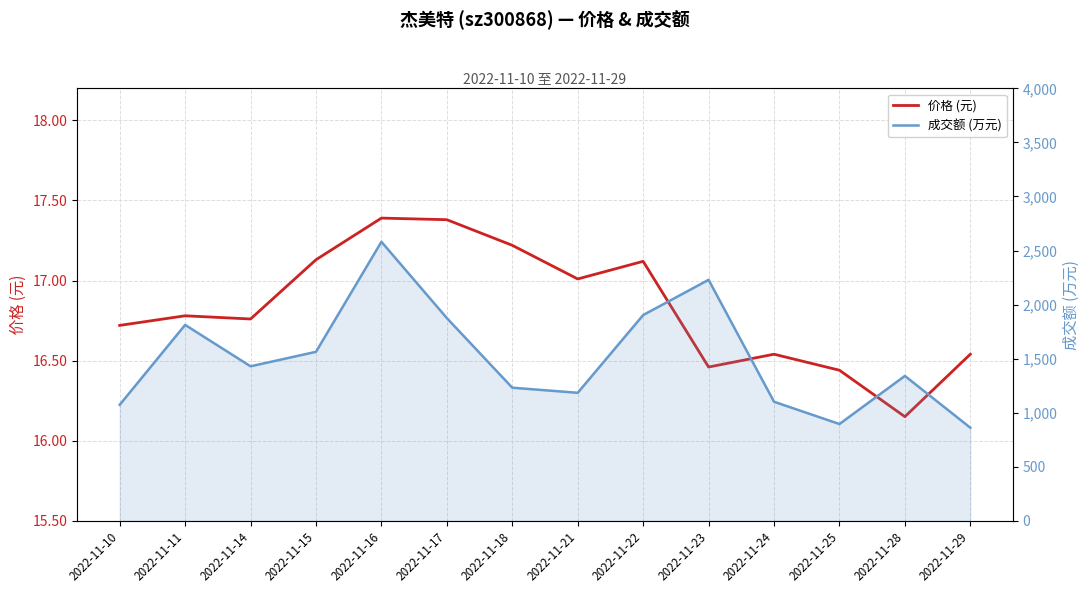

At which category does the chart reach its minimum across all series?

2022-11-28